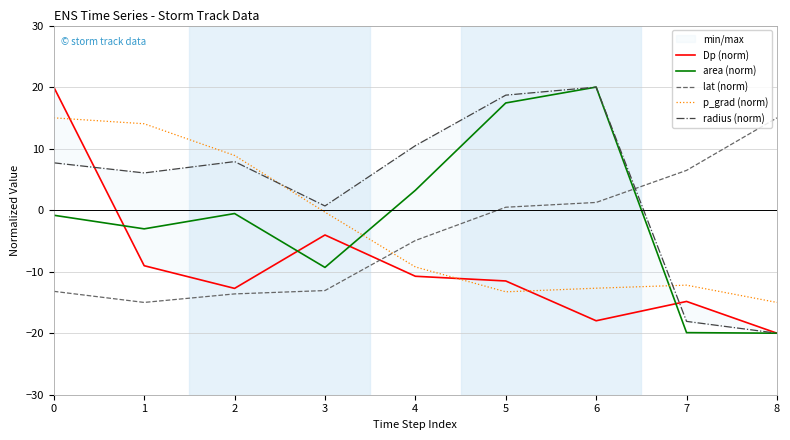

What is the total value across all series at 0?

28.7